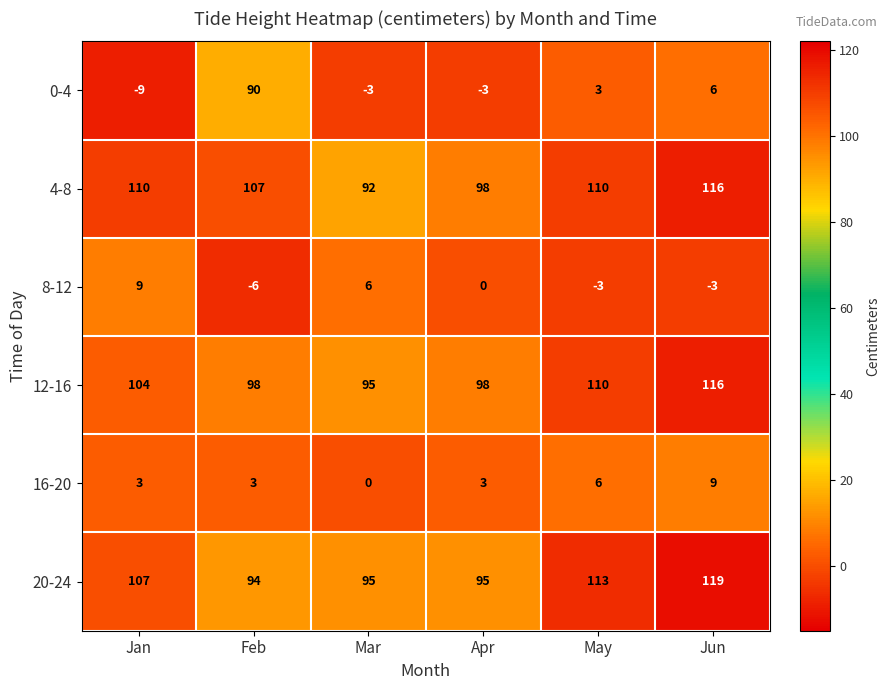

Which series changed the most between Feb and Jun?

0-4